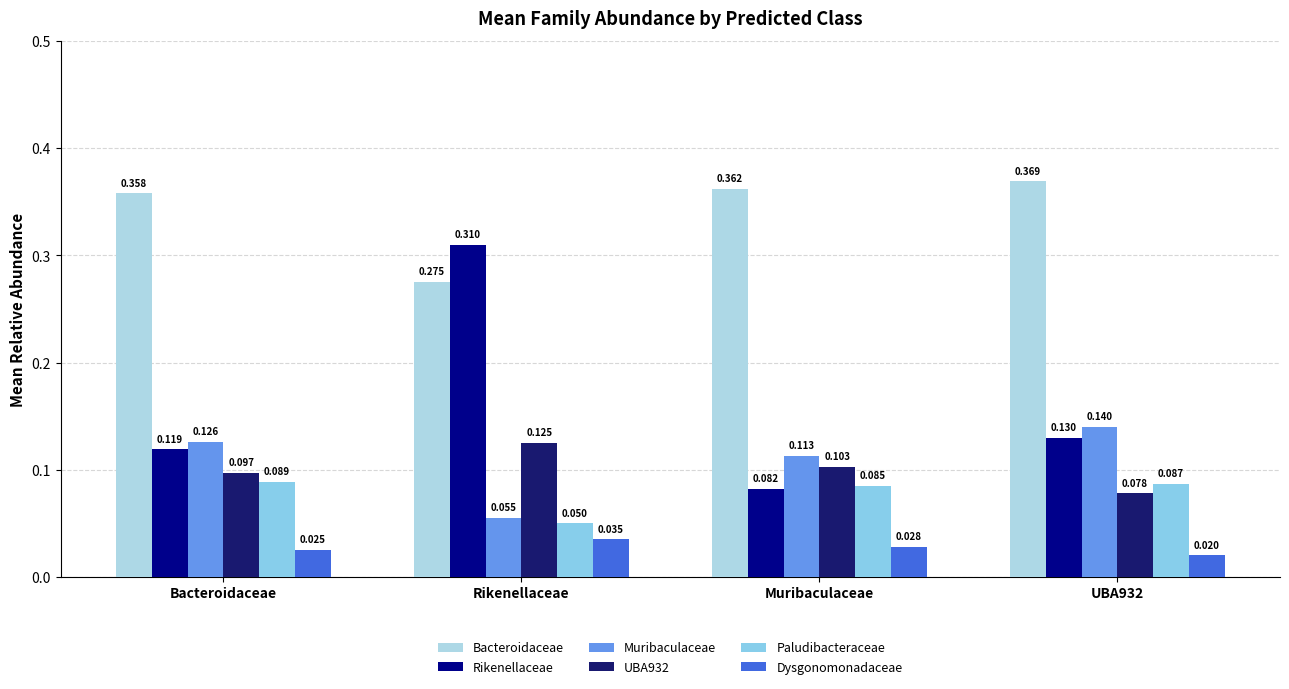

Which label corresponds to the largest value in the chart?

UBA932